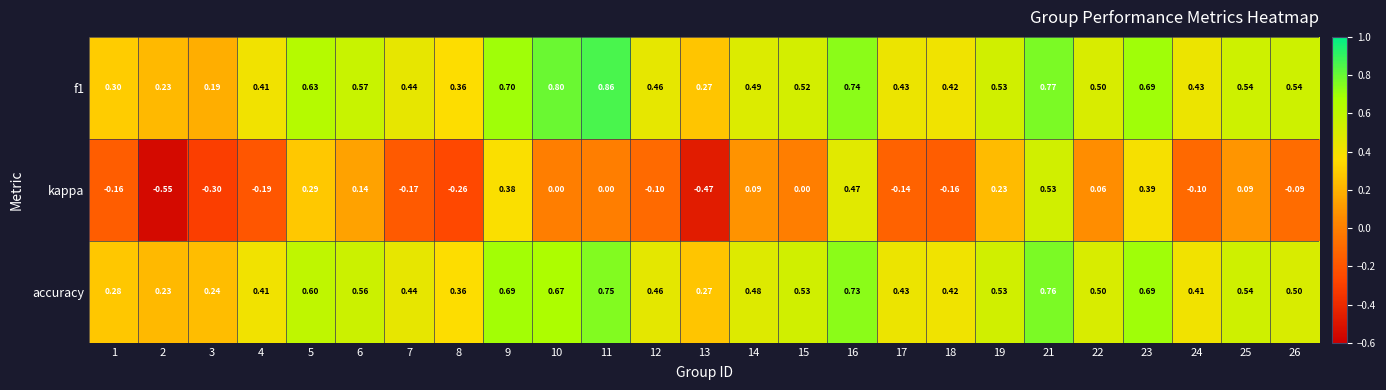

Count the number of data series in this chart.

3